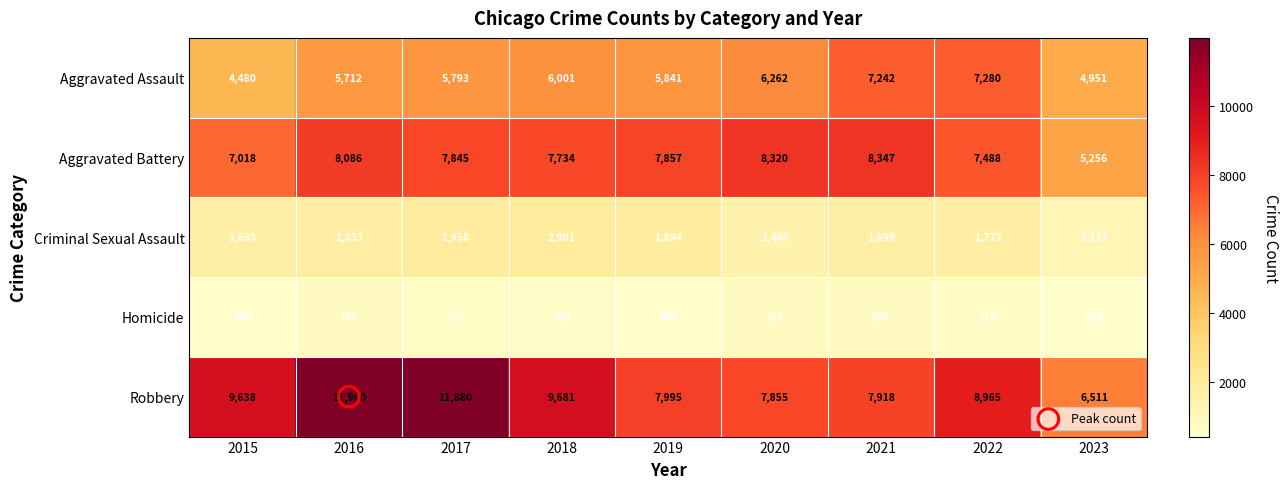

Is it true that Aggravated Assault equals 2306 at 2016?

False